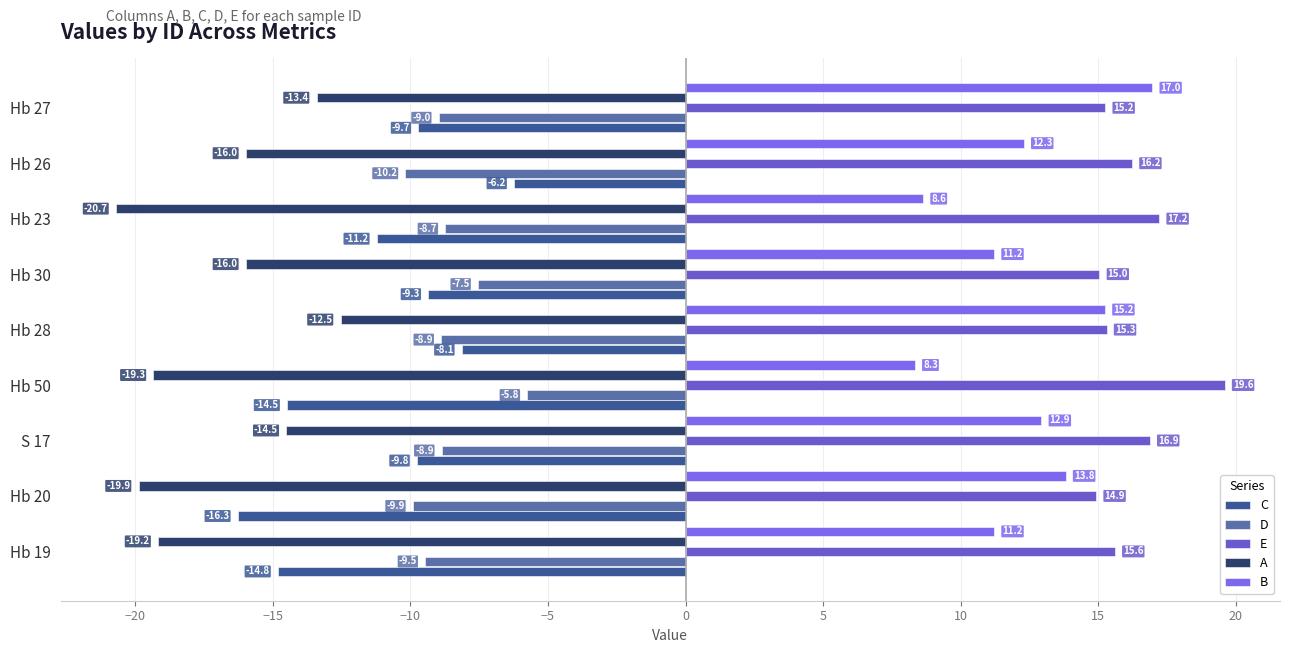

How many data points in C are less than -9?

7